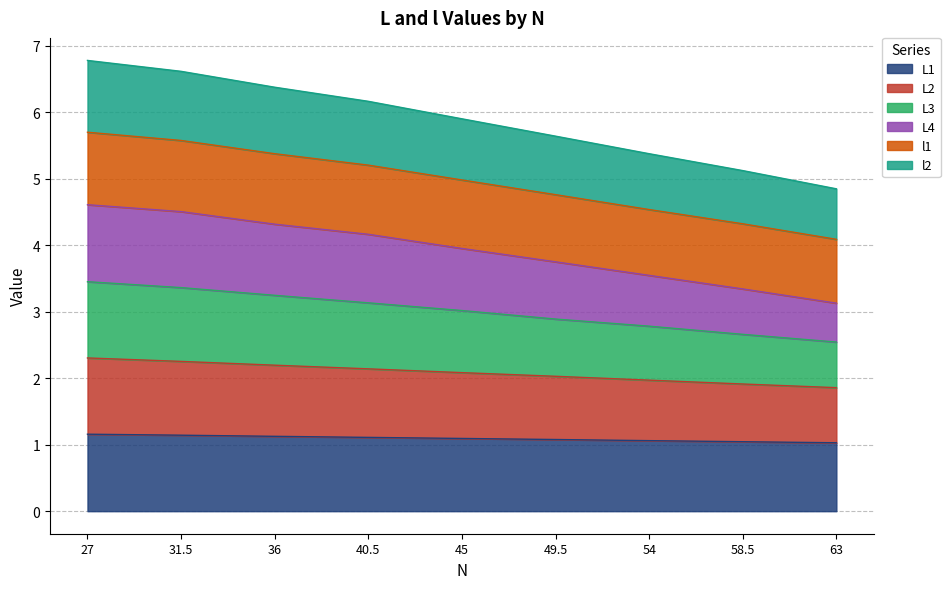

What is the total value across all series at 54?

5.4